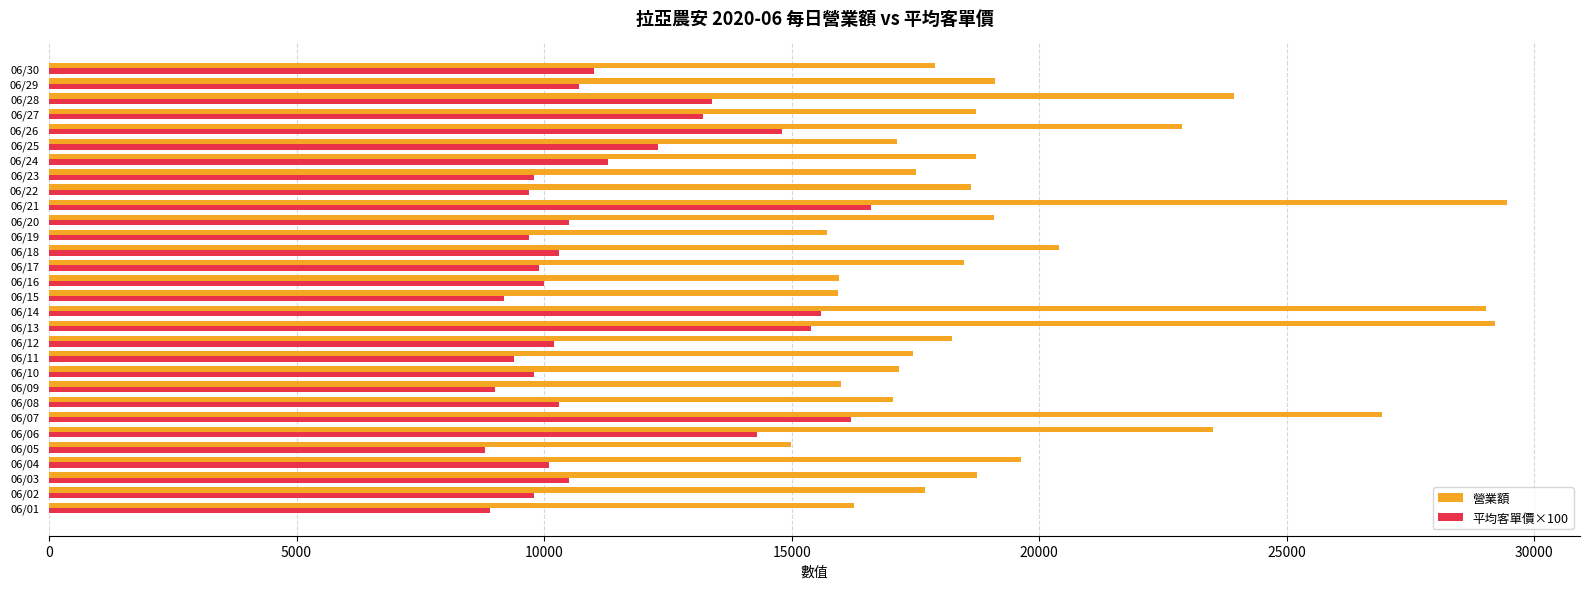

List the series in order of their overall mean, lowest first.

平均客單價×100, 營業額